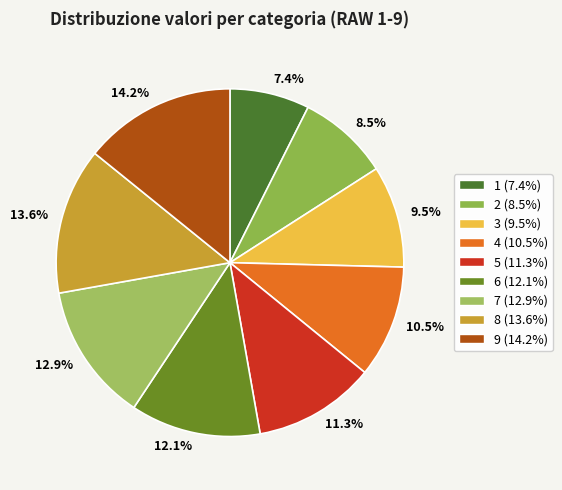

Which slice is the smallest?

1